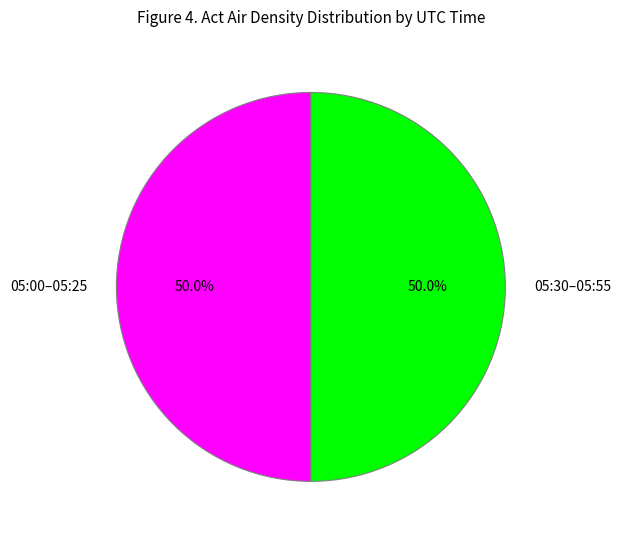

Approximately how many times larger is the value at 05:30–05:55 compared to 05:00–05:25?

1.0